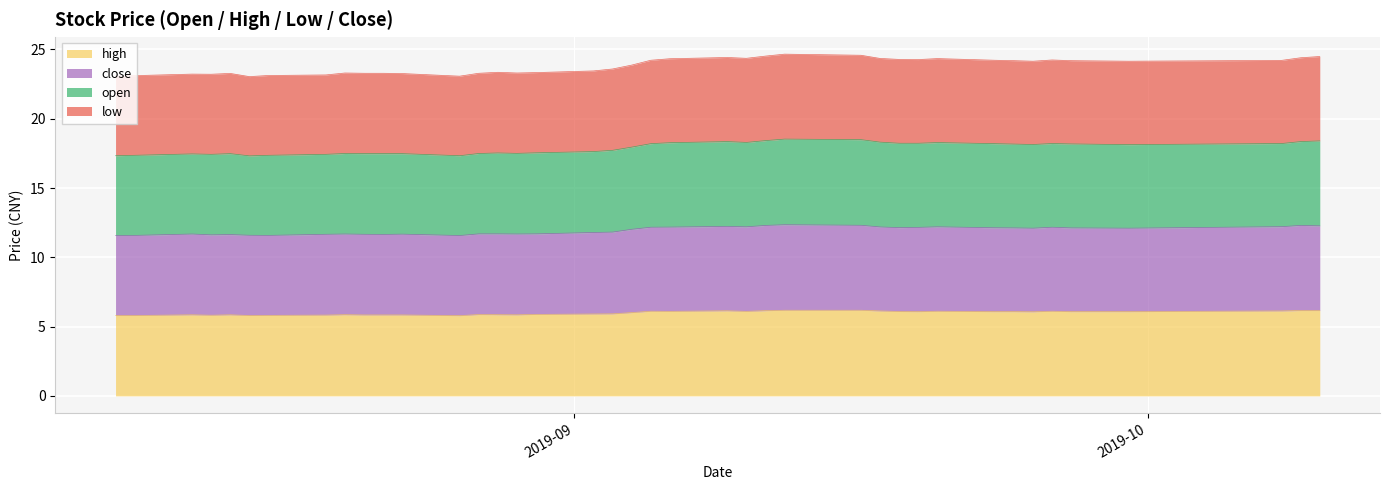

What is the value of the high point at the 30th from the left?

6.1